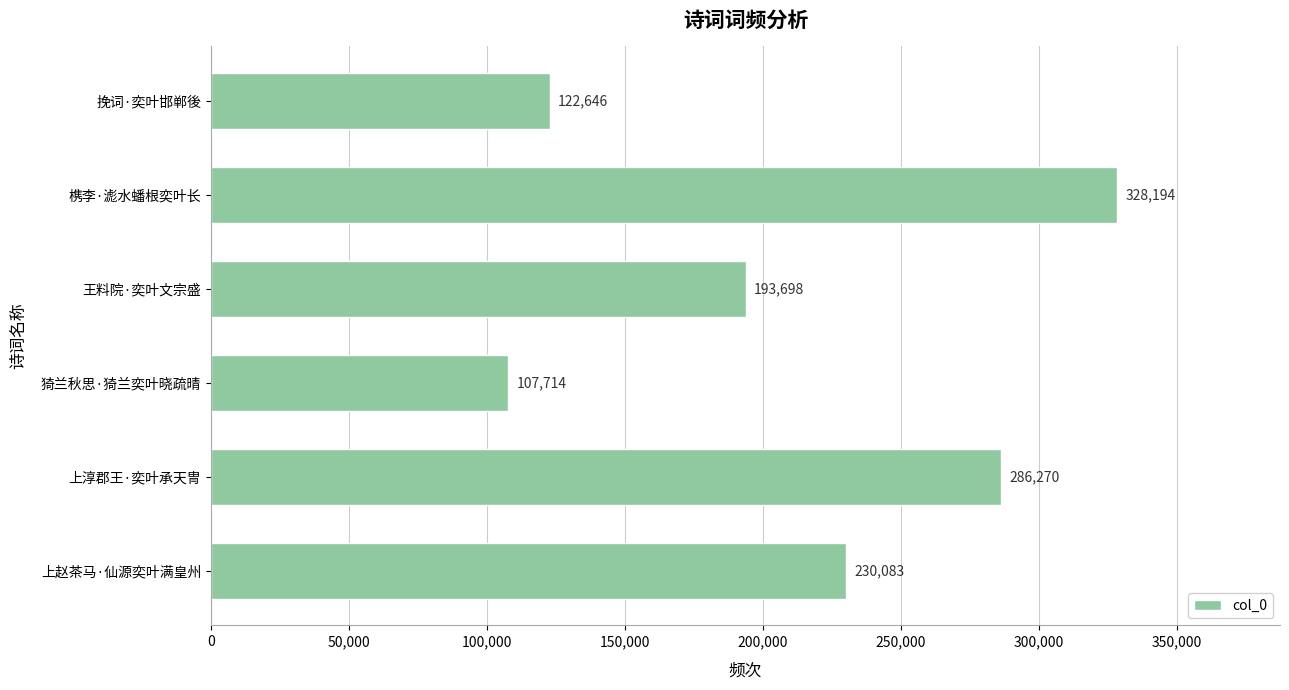

Reading bottom to top, extract all data points from this chart.

上赵茶马·仙源奕叶满皇州=230083	上淳郡王·奕叶承天冑=286270	猗兰秋思·猗兰奕叶晓疏晴=107714	王料院·奕叶文宗盛=193698	槜李·滮水蟠根奕叶长=328194	挽词·奕叶邯郸後=122646